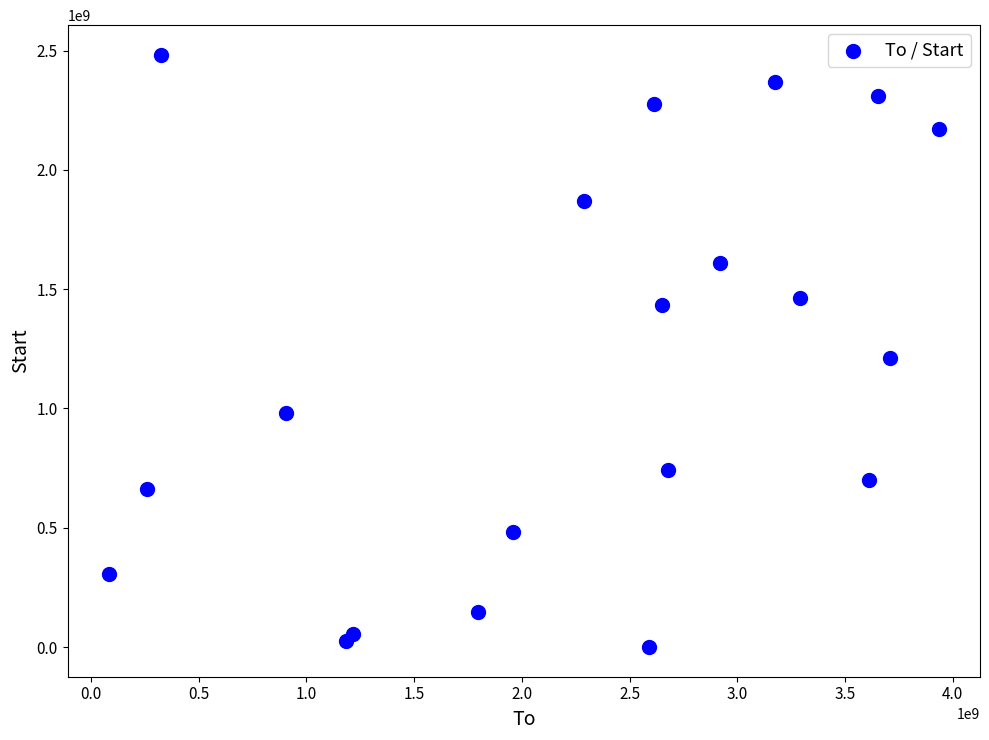

What Y value in the scatter plot is closest to 1241142038?

1209622722